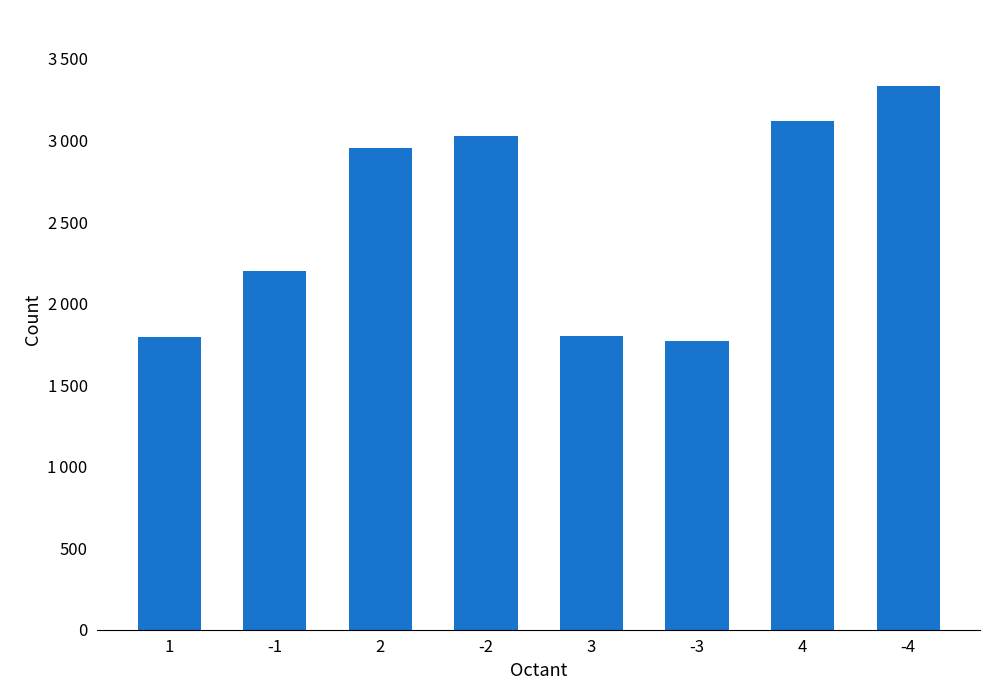

Are the bars horizontal?

No